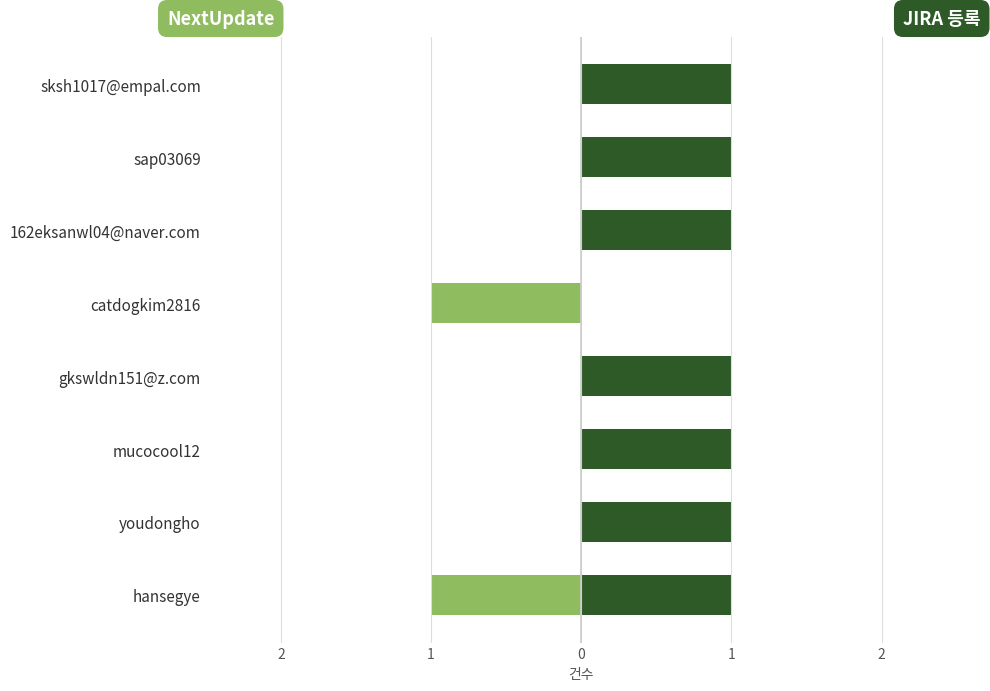

What is the spread (max minus min) of values at sksh1017@empal.com?

1